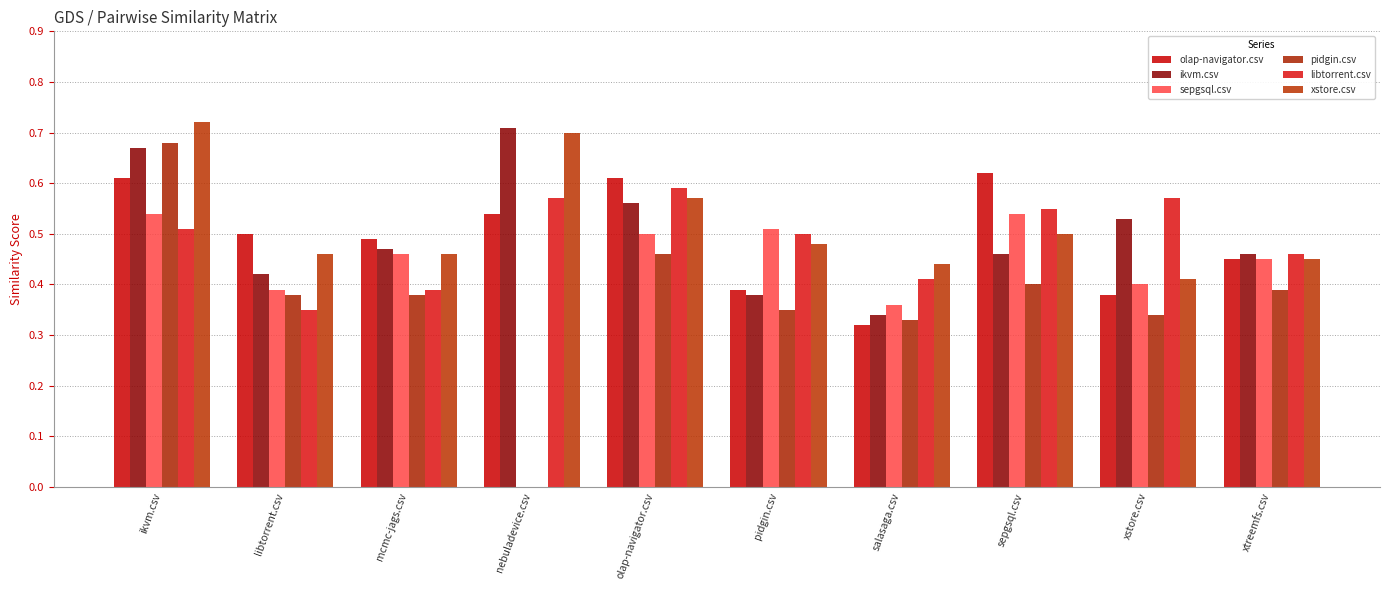

The pidgin.csv series shows 0.3 at xstore.csv. True or false?

True